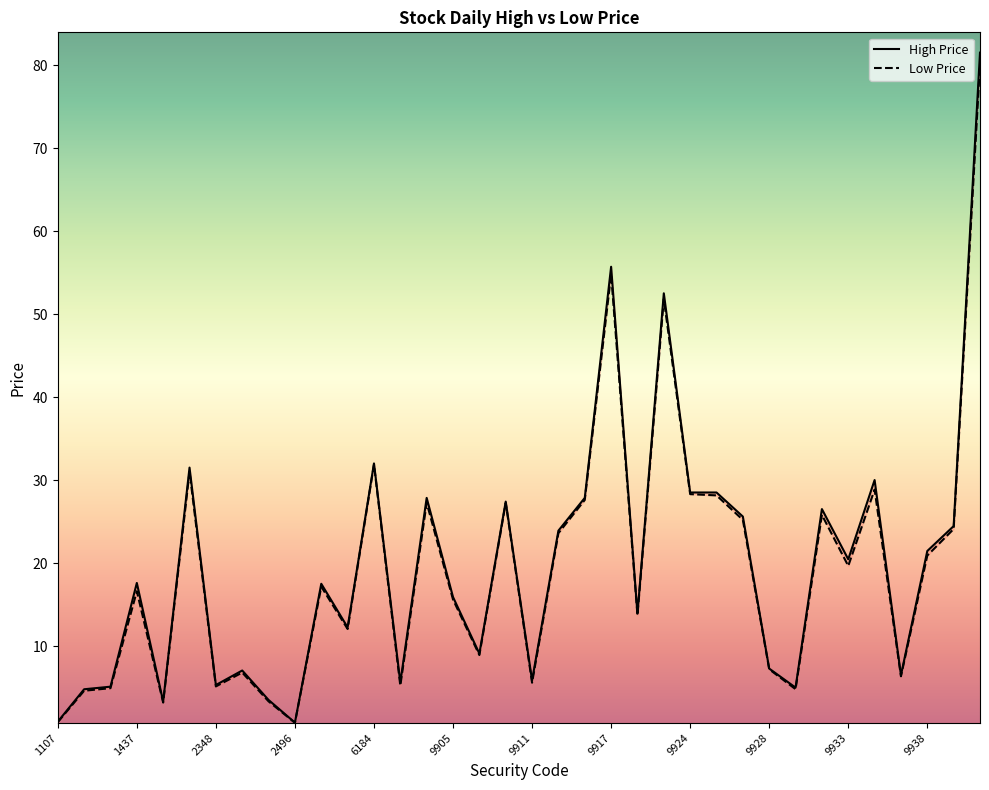

What value does the Low Price series have at 2358?

6.8